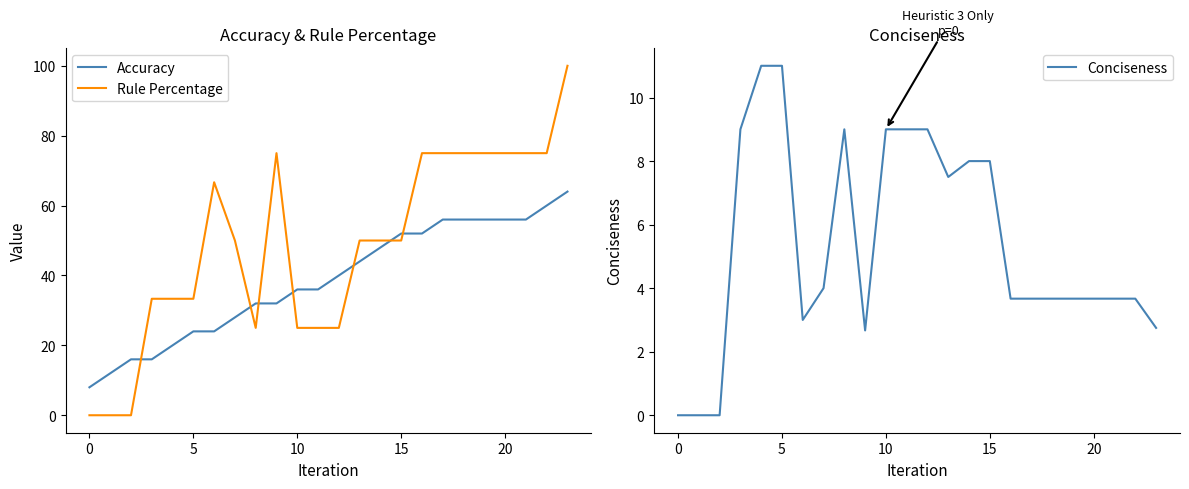

At which category is the sum across all series the highest?

23